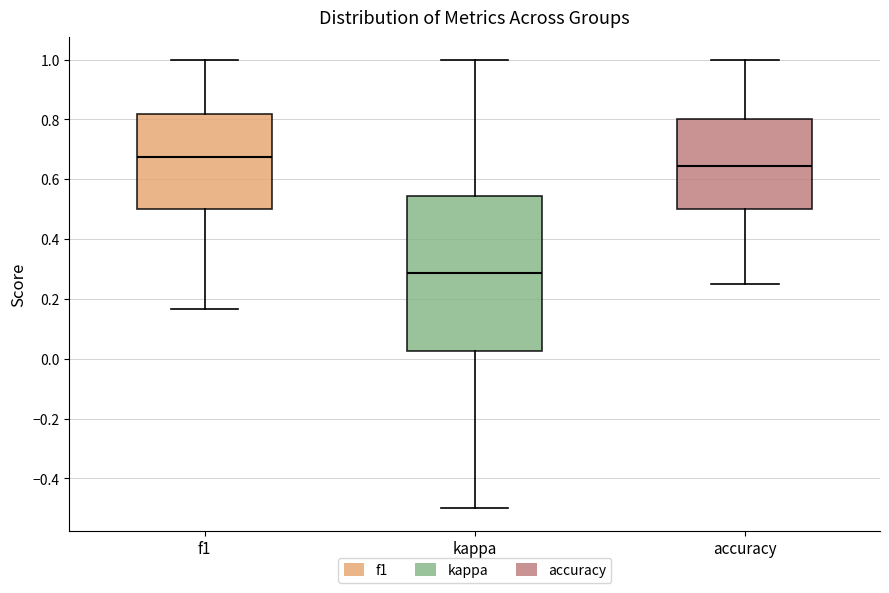

Which box is the tallest, from its lower edge to its upper edge?

kappa